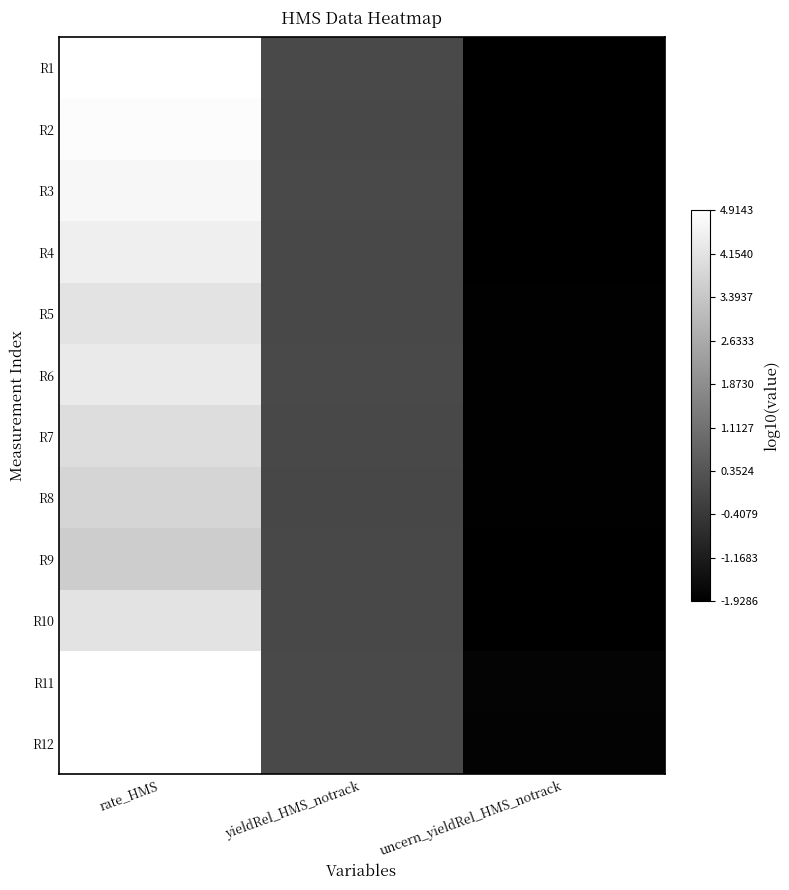

At rate_HMS, list the series in order from smallest to largest.

R9, R8, R7, R10, R5, R6, R4, R3, R2, R12, R11, R1